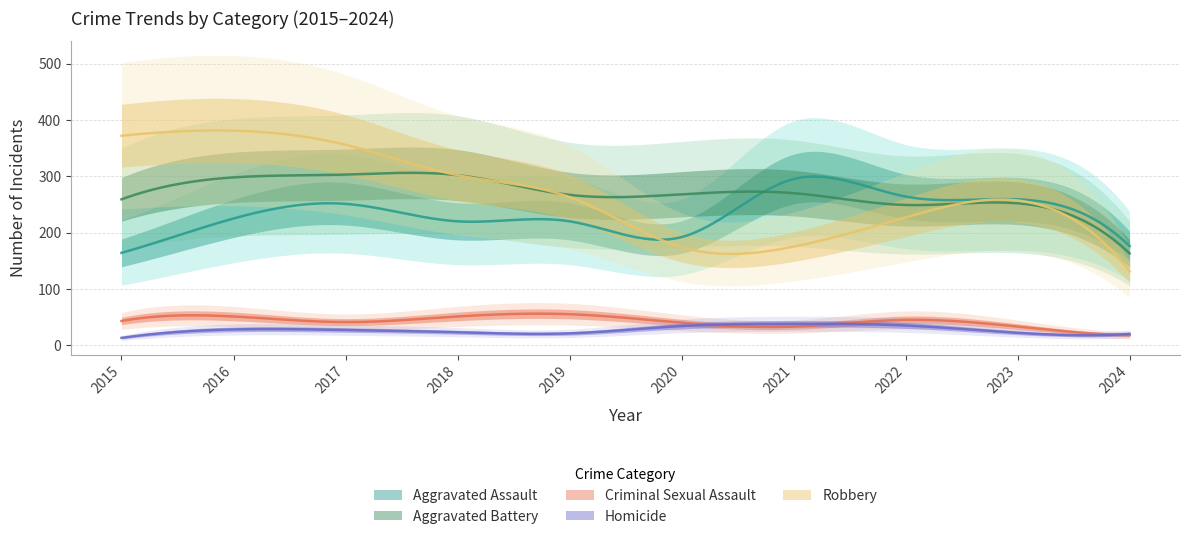

What is the value of the Aggravated Battery point at the 3rd from the left?

303